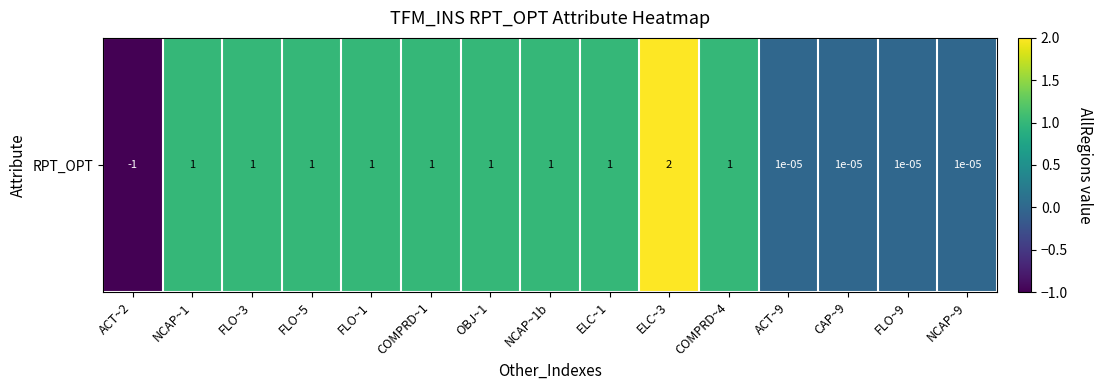

Reading right to left, list all the values displayed in this chart.

NCAP~9=0.0	FLO~9=0.0	CAP~9=0.0	ACT~9=0.0	COMPRD~4=1.0	ELC~3=2.0	ELC~1=1.0	NCAP~1b=1.0	OBJ~1=1.0	COMPRD~1=1.0	FLO~1=1.0	FLO~5=1.0	FLO~3=1.0	NCAP~1=1.0	ACT~2=-1.0